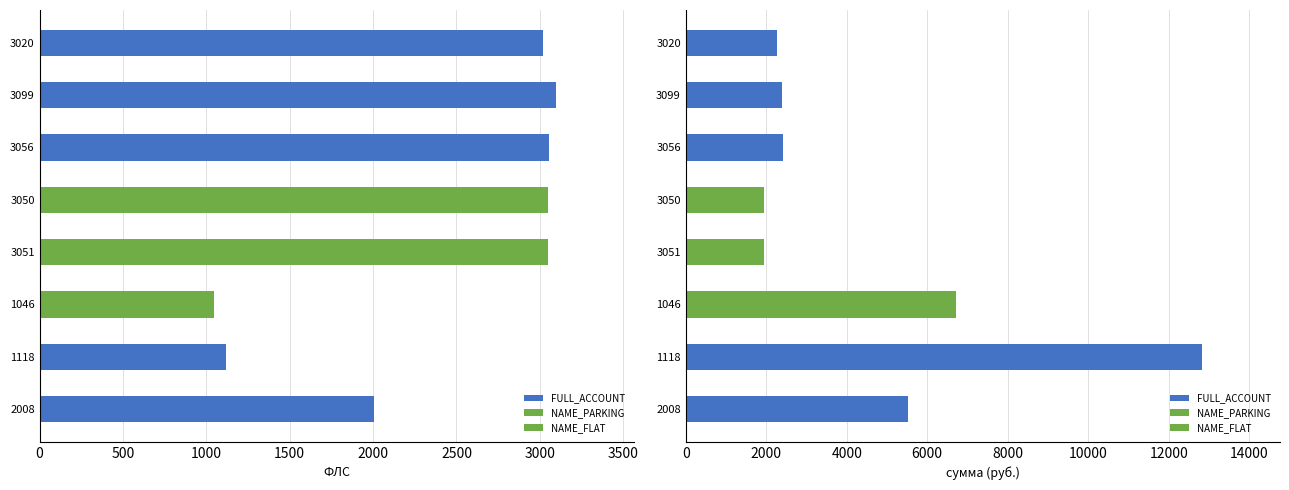

At how many categories does at least one series exceed 2379?

8